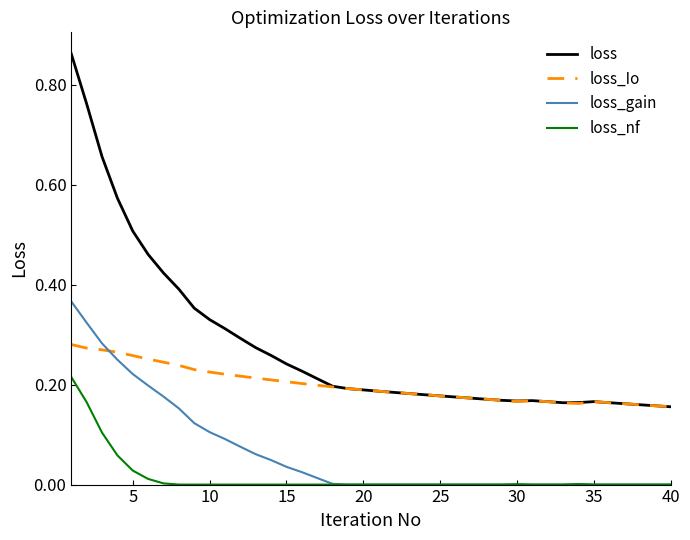

True or false: loss_nf and loss intersect in this chart.

False